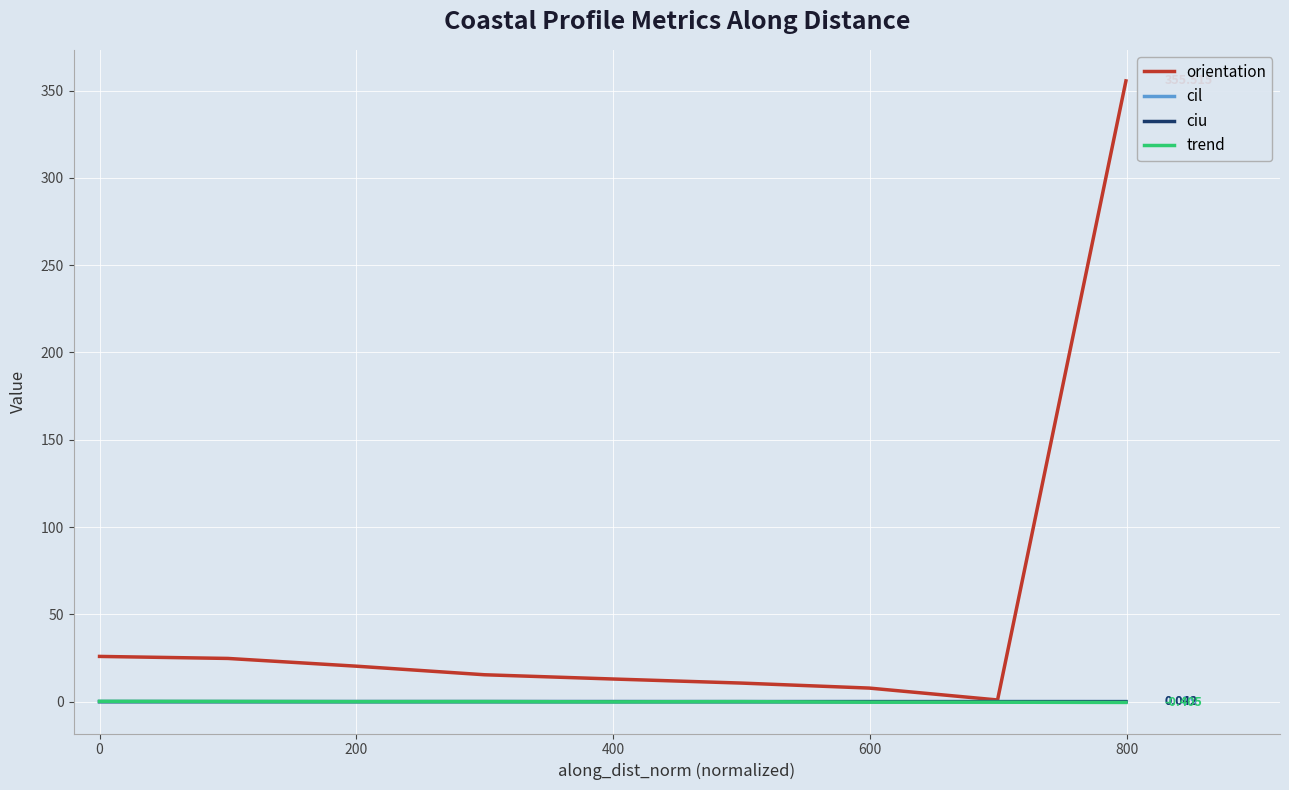

Does the chart display data point markers on the line(s)?

No